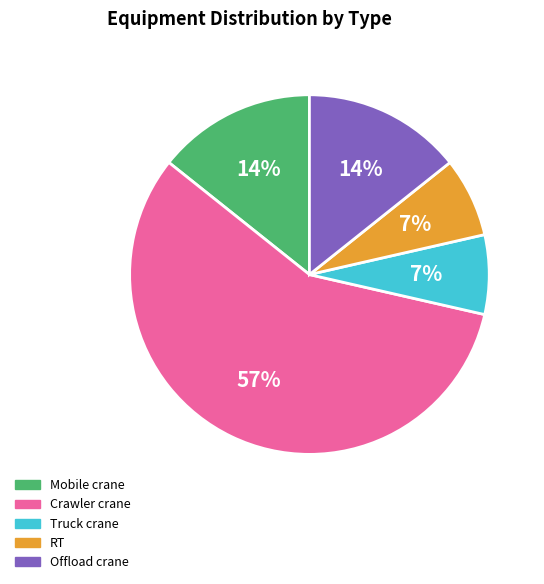

To the nearest percent, what portion does Truck crane represent?

7%